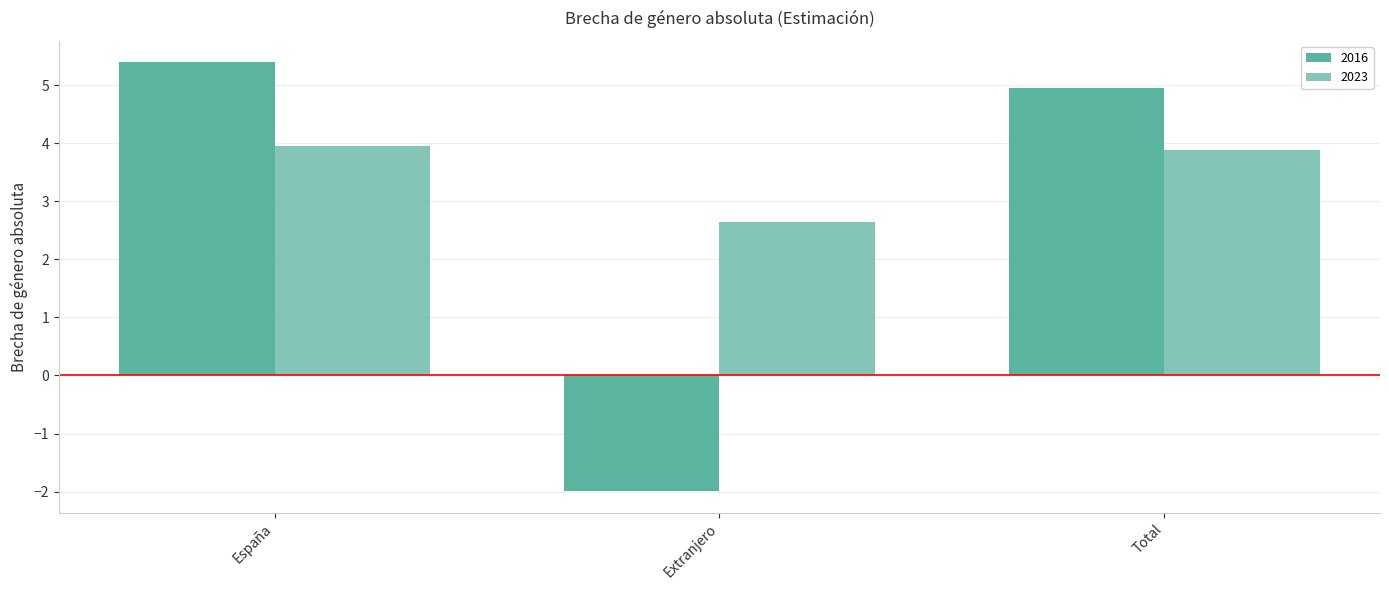

Where does the 2016 series first go above 4?

España